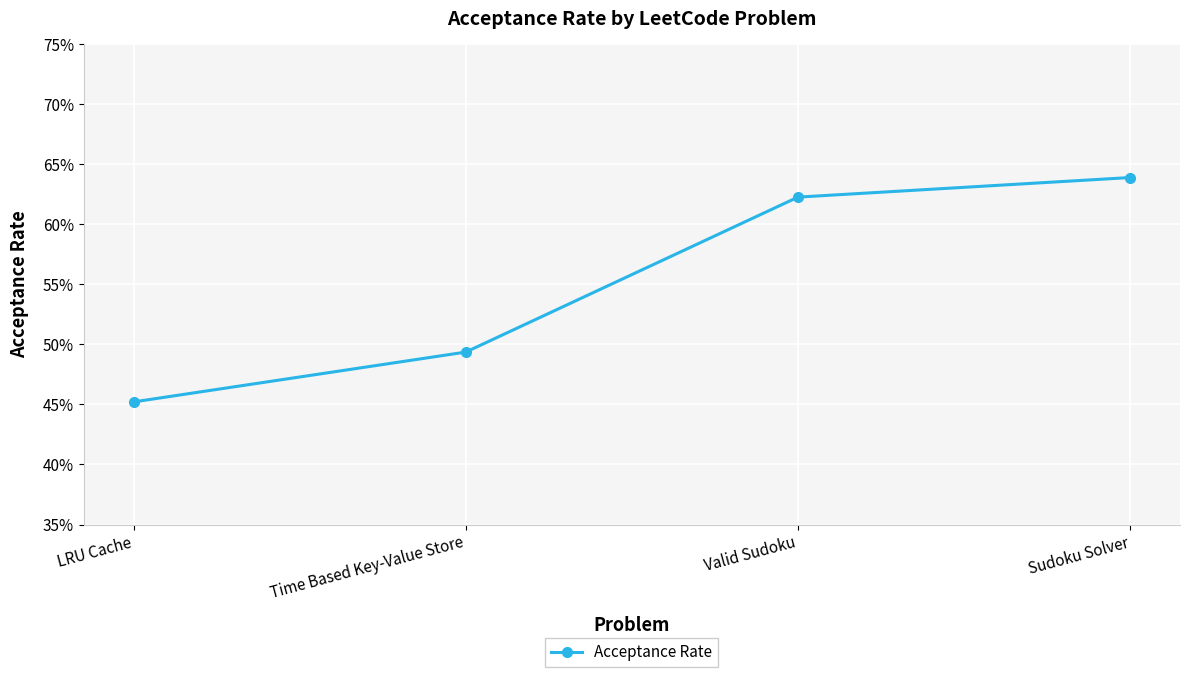

Is it true that the value at LRU Cache is 0.7?

False